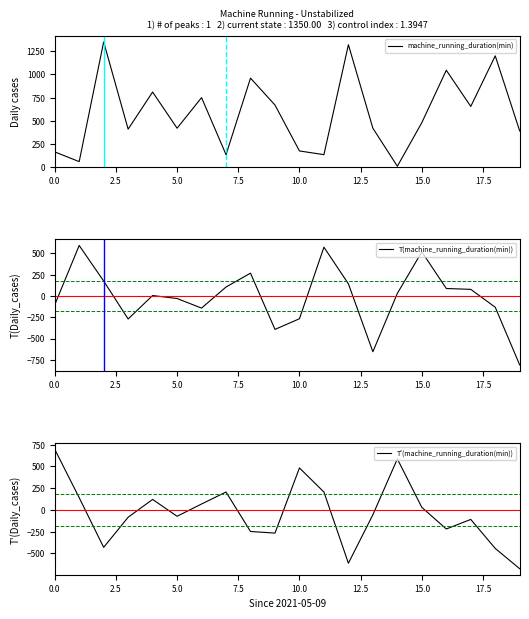

What is the minimum value for T'(machine_running_duration(min))?

-677.5